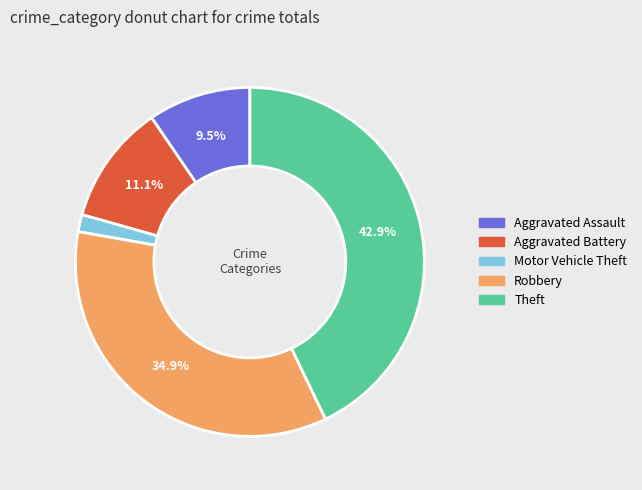

Does any single category account for the majority?

No